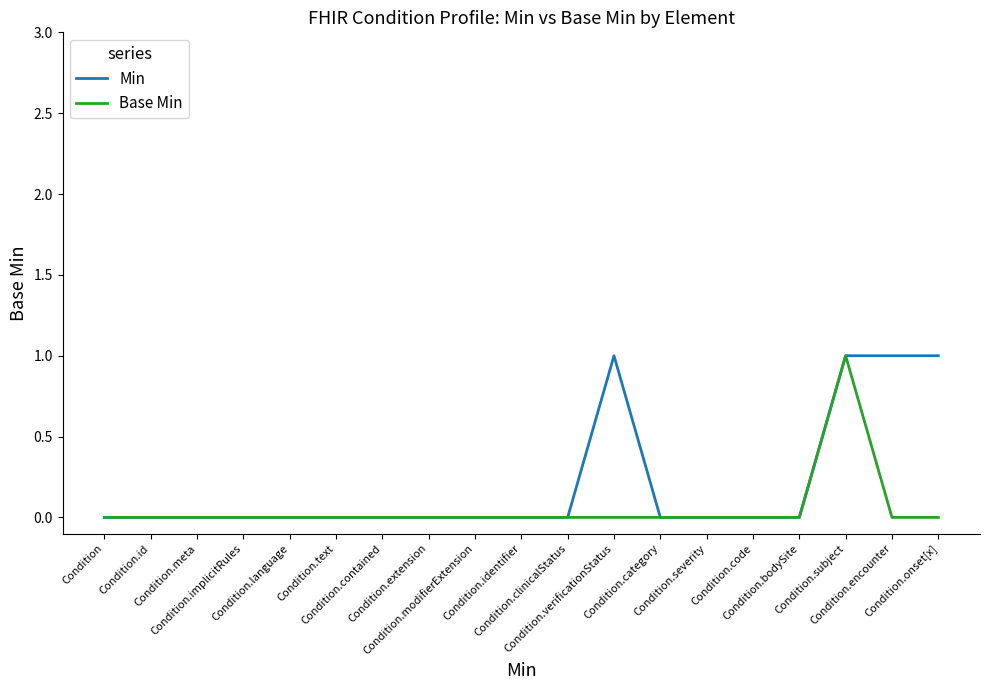

Which series has the largest total across all categories?

Min